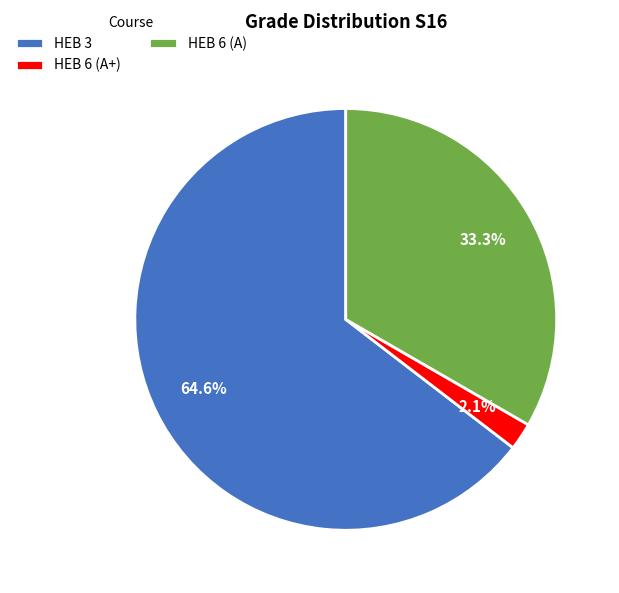

What percentage is the HEB 6 (A) slice, to the nearest percent?

33%